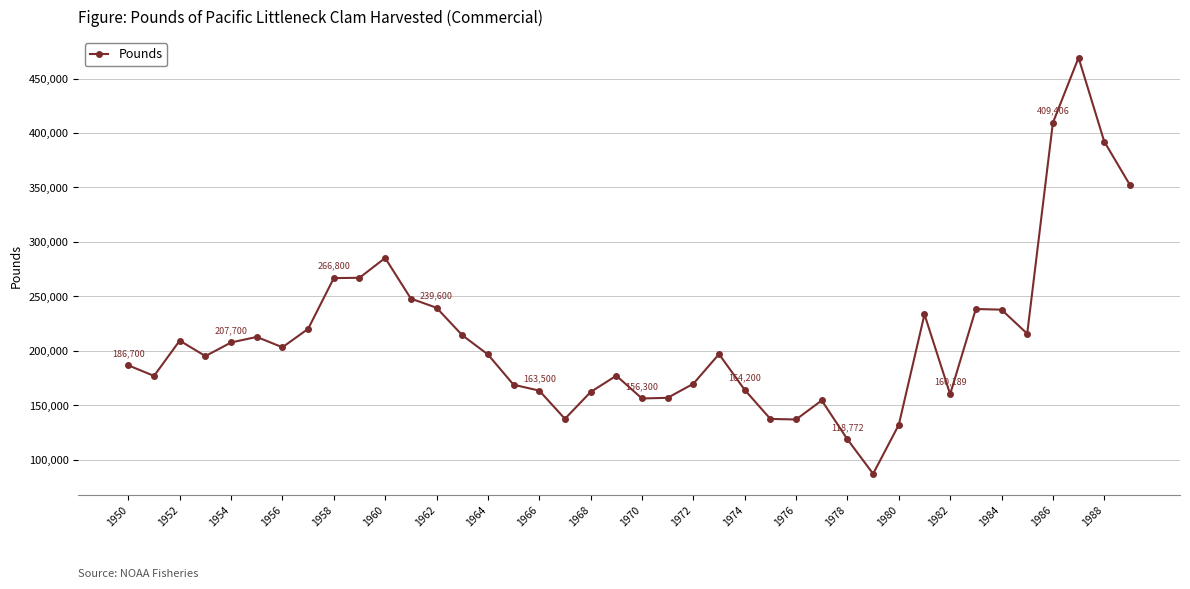

What is the smallest value displayed?

87125